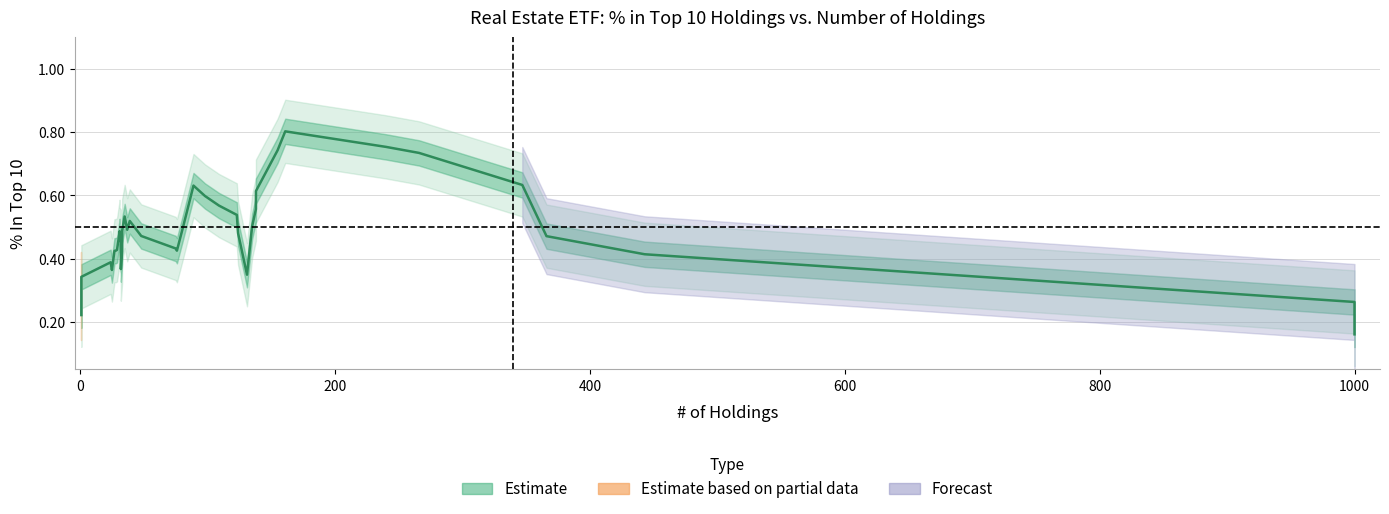

Count the number of categories in the chart.

40